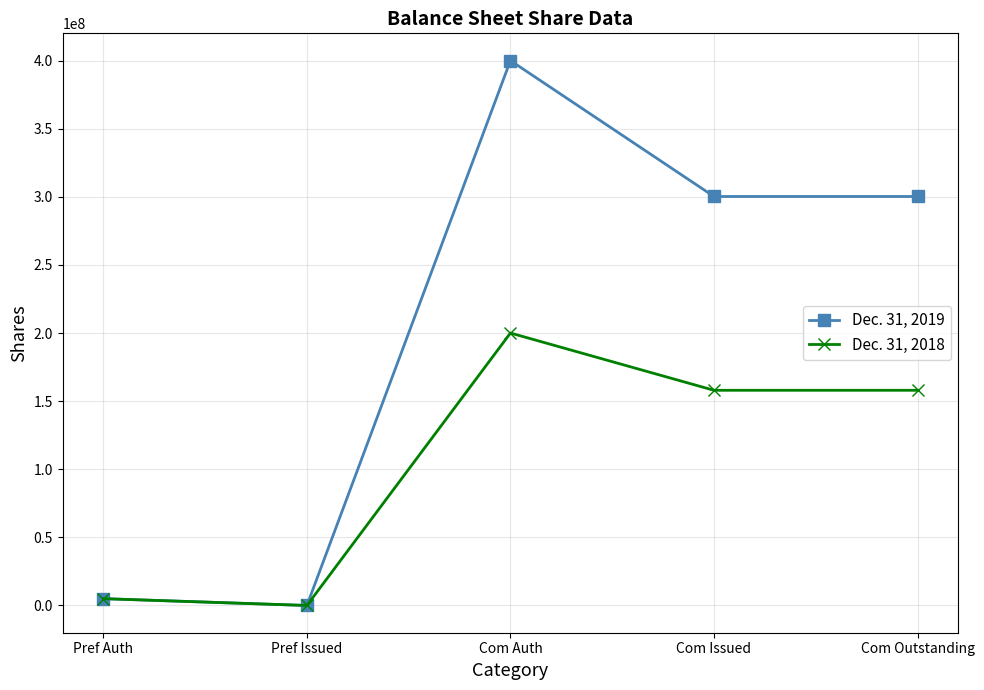

What is the maximum value for Dec. 31, 2019?

400000000